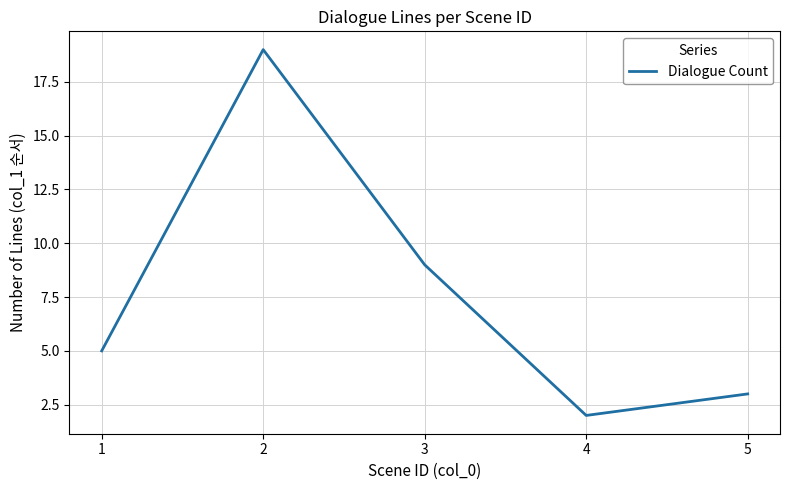

Rank the categories by value from highest to lowest.

2, 3, 1, 5, 4